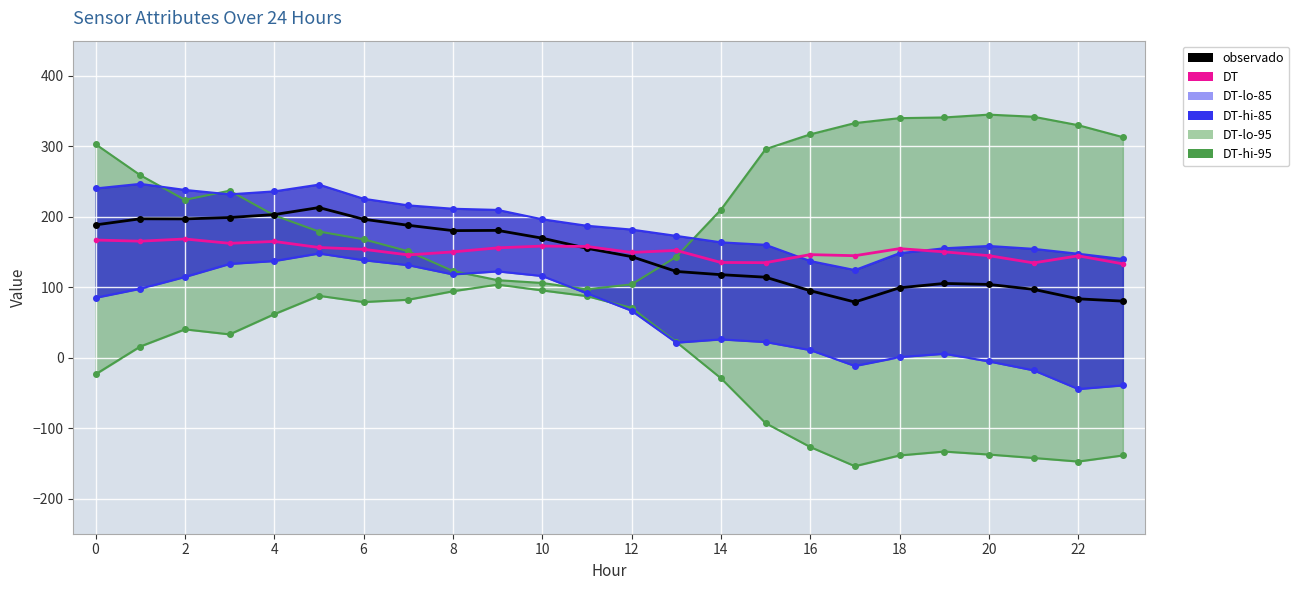

Which series has the largest total across all categories?

DT-hi-95